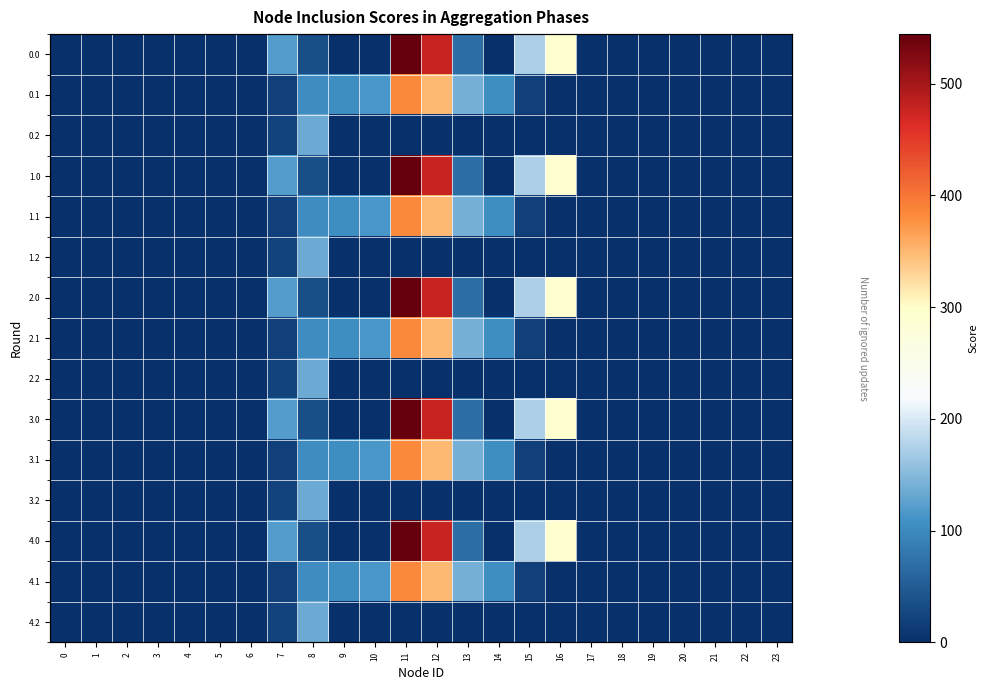

Between 18 and 23, which series saw the biggest shift?

row_0